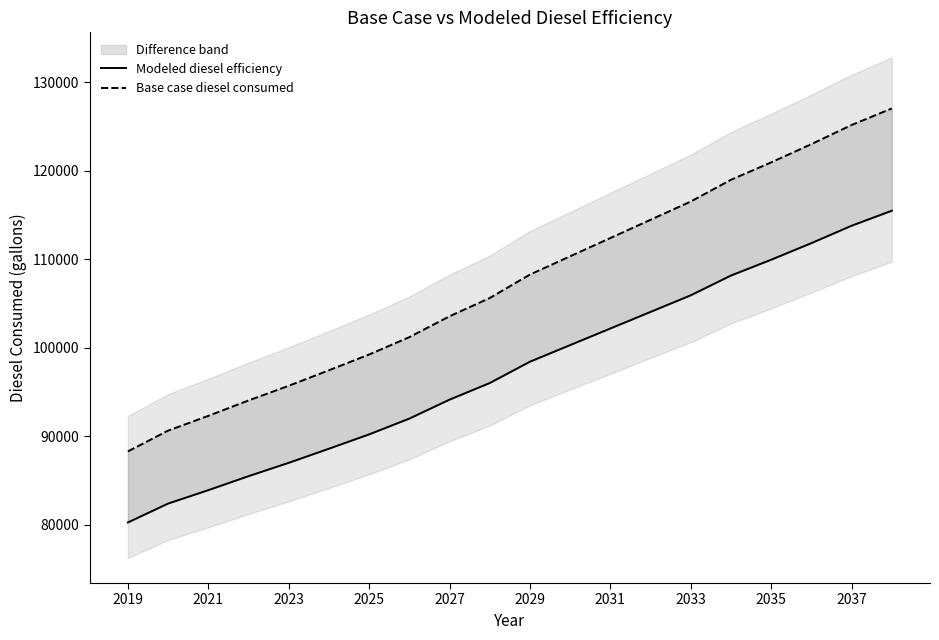

True or false: Modeled diesel efficiency and Base case diesel consumed cross at least once.

False